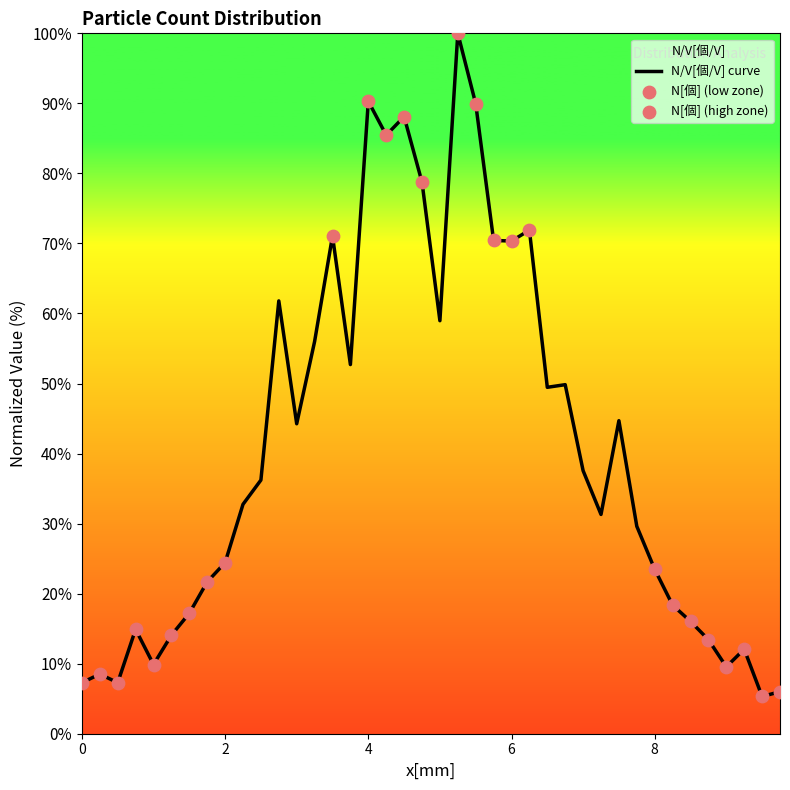

Approximately how many times larger is the value at 4.25 compared to 7.5?

1.9